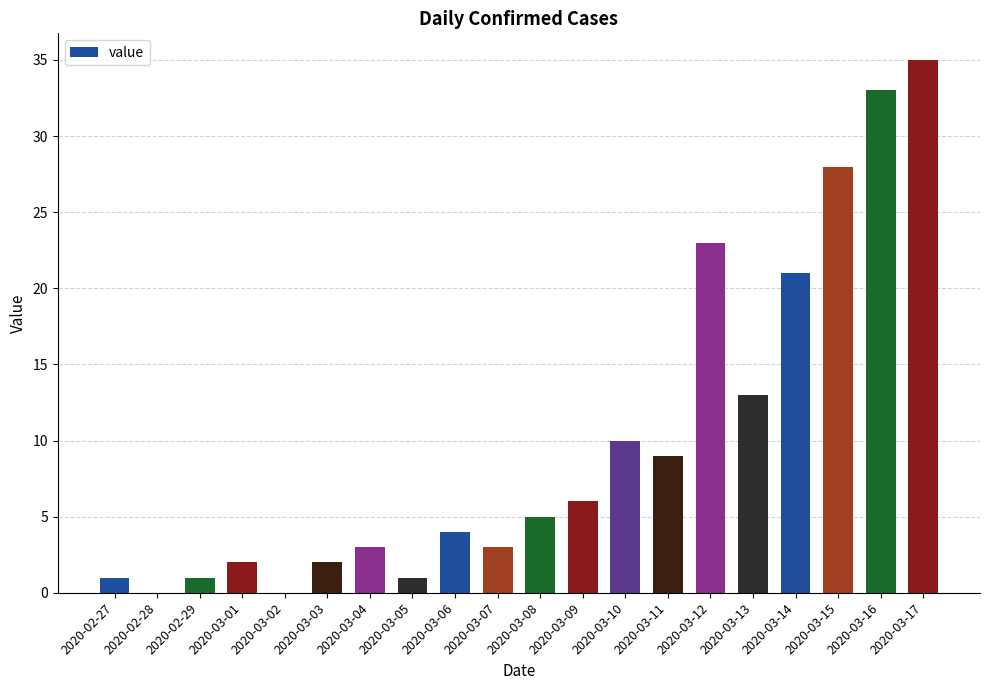

What is the change in value from 2020-03-03 to 2020-03-12?

+21